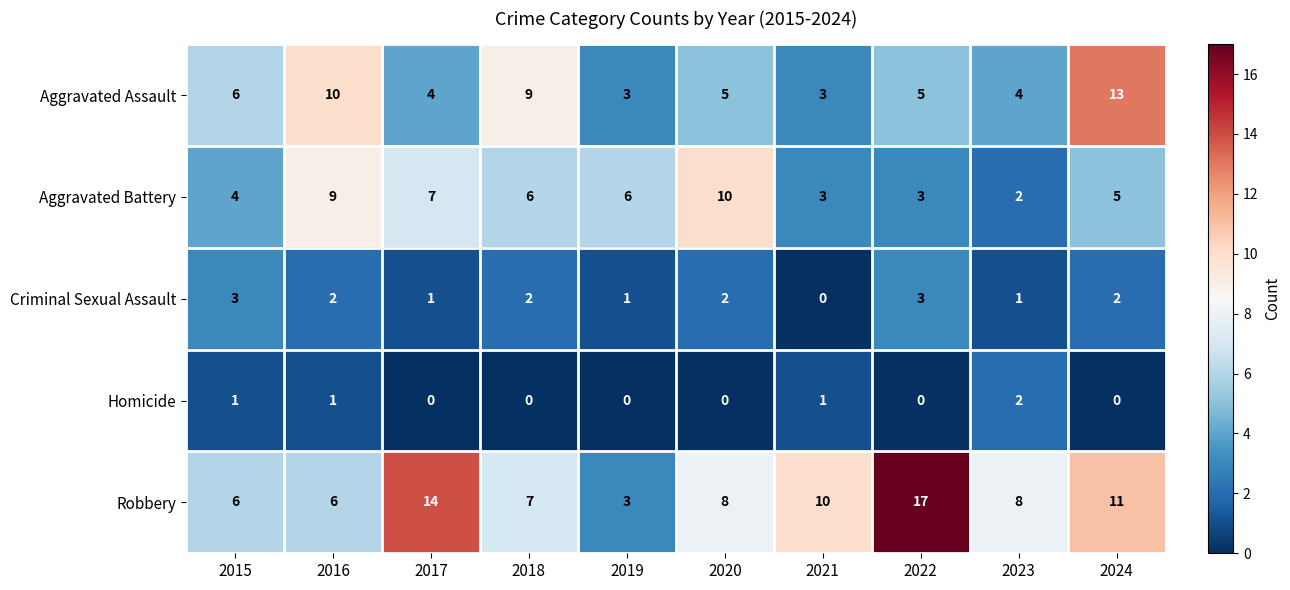

Count the Aggravated Assault values in the range 4 to 9.

6